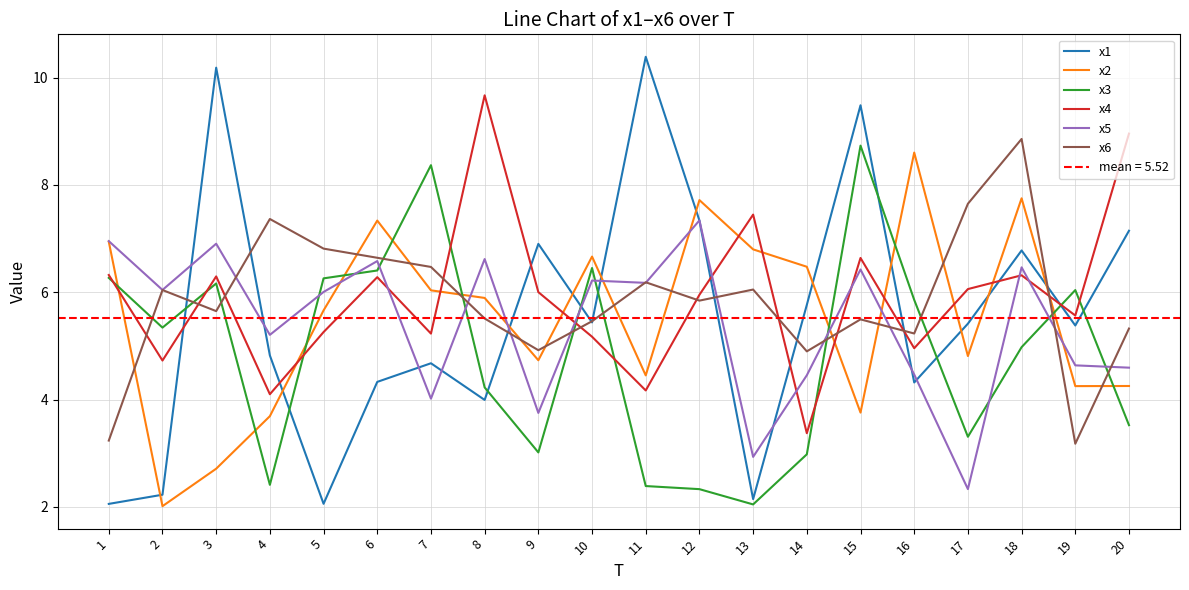

Where is the first local maximum for x3?

3